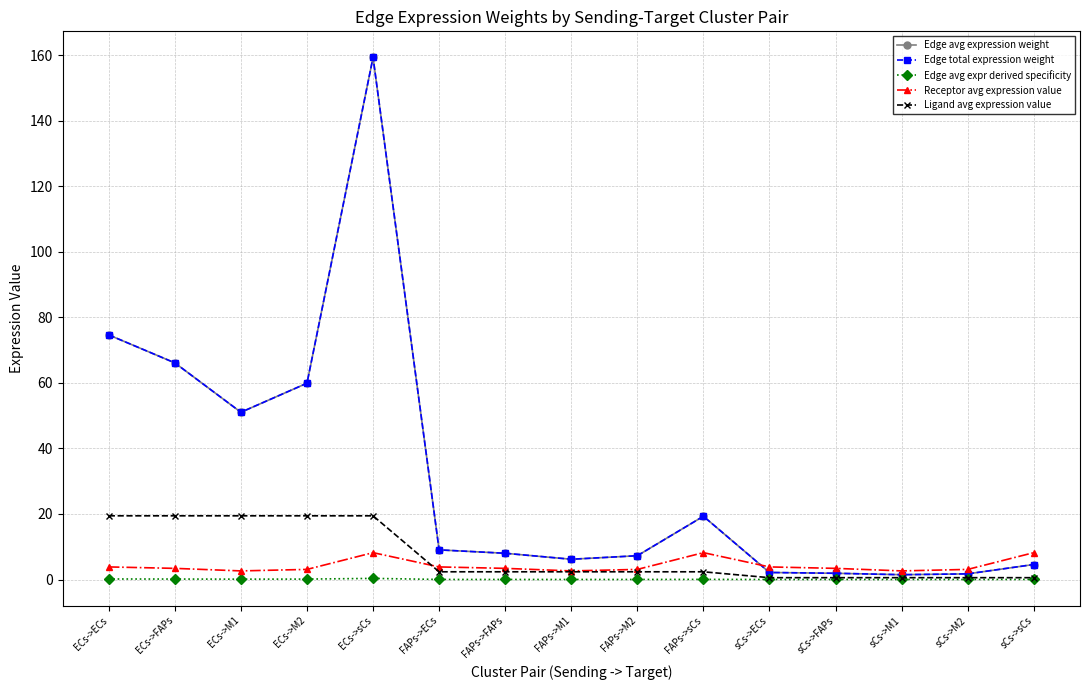

Does the chart have visible grid lines?

Yes